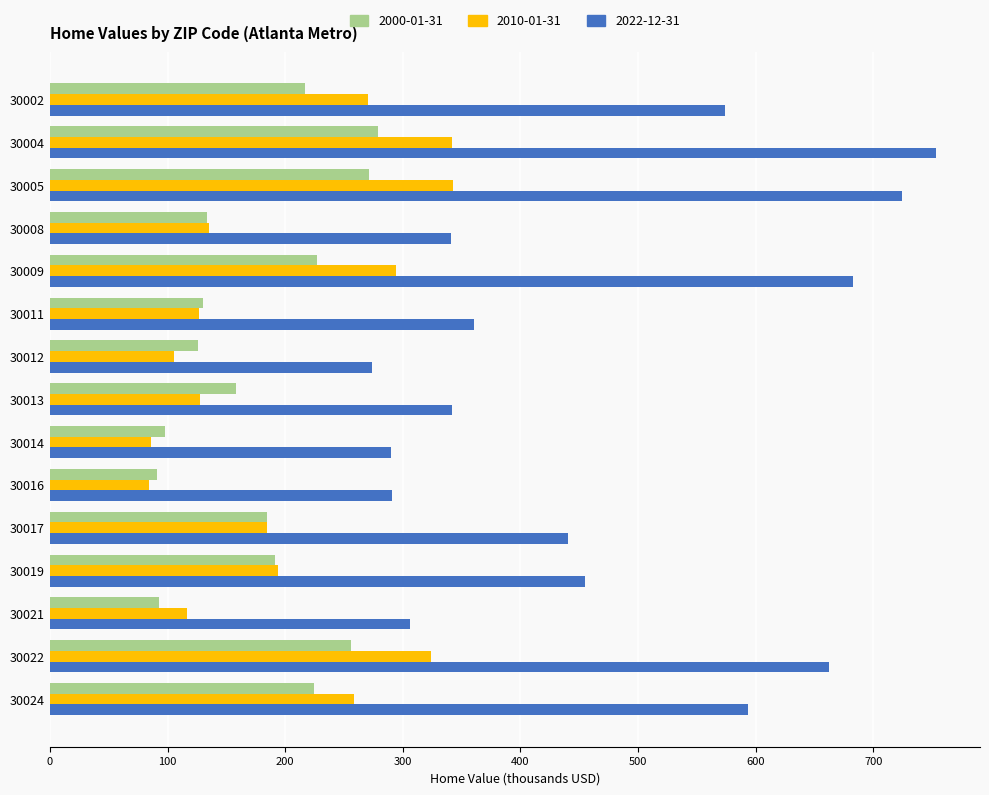

Is the value of 2000-01-31 at 30022 greater than the value of 2010-01-31 at 30021?

Yes